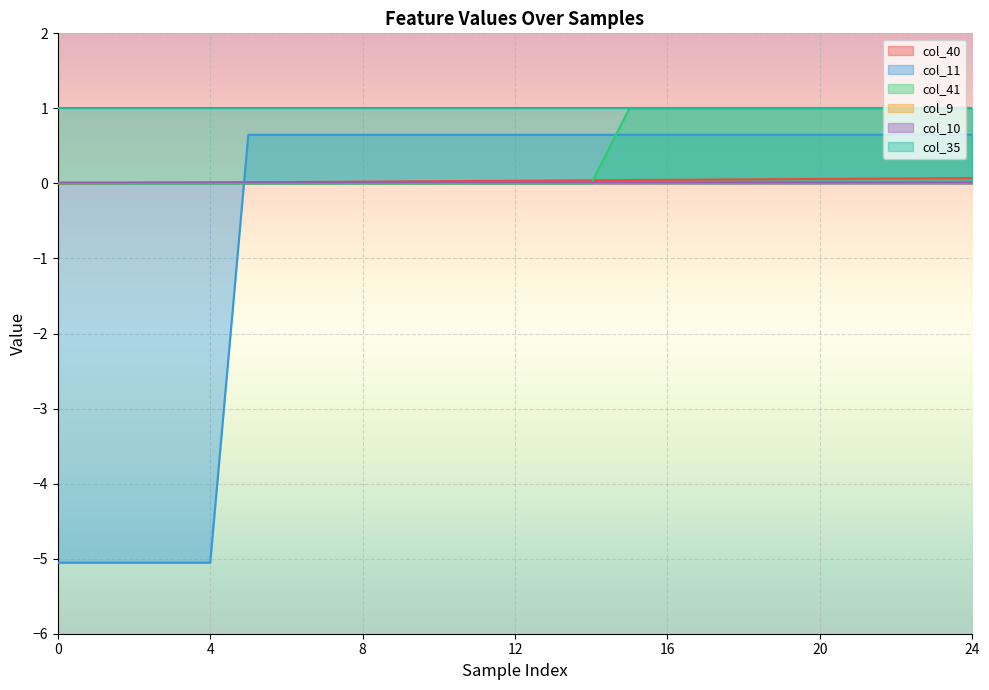

What is the sum of the col_11 values at 16 and 0?

-4.4